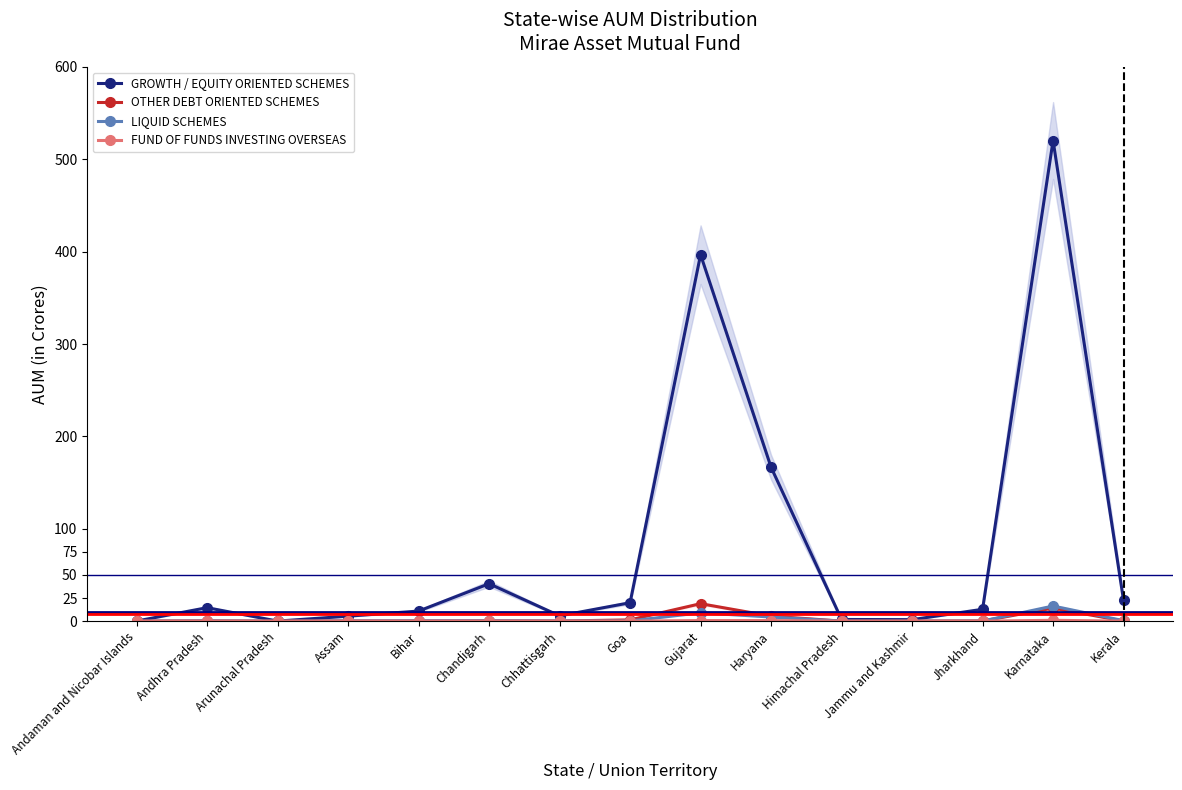

Where is the first local maximum for GROWTH / EQUITY ORIENTED SCHEMES?

Andhra Pradesh